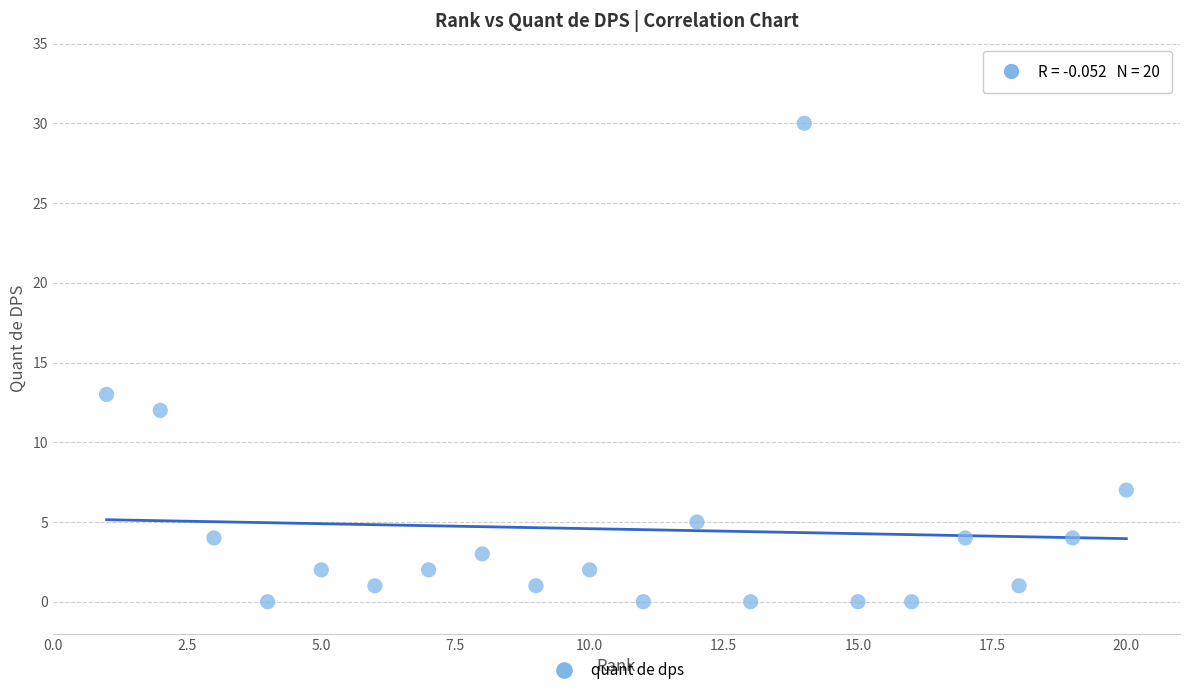

What is the range of Y values (max minus min)?

30